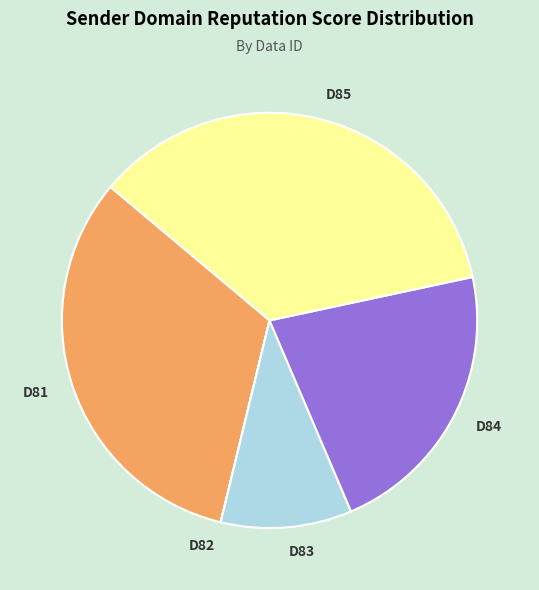

The D83 slice represents 10% of the pie. True or false?

True